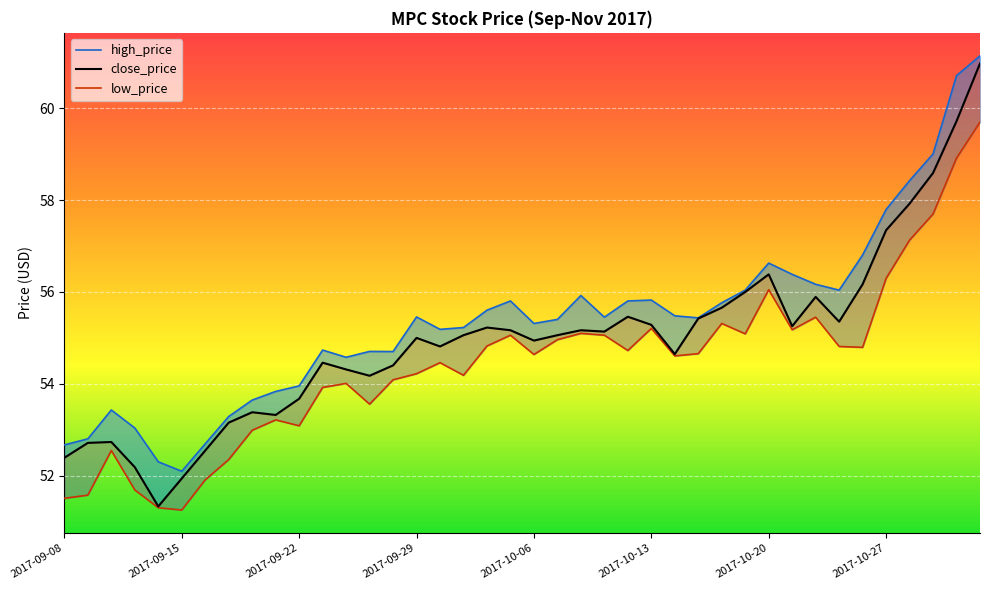

Between 2017-09-20 and 2017-09-15, which is larger?

2017-09-20